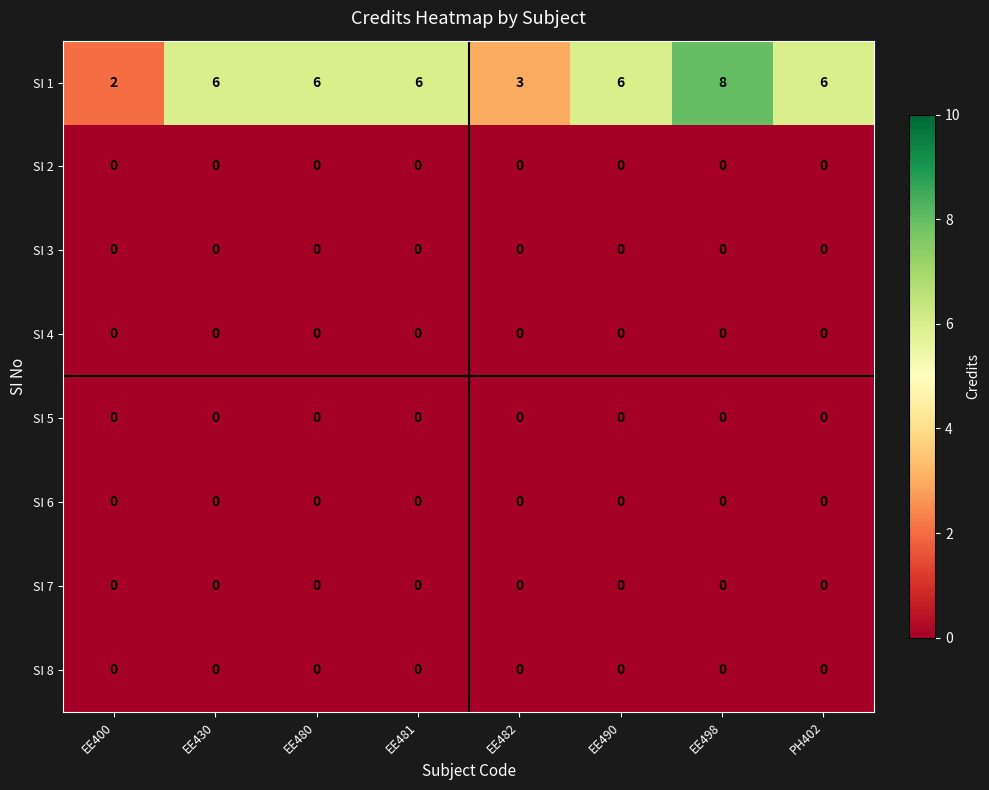

How many distinct data groups are displayed?

8